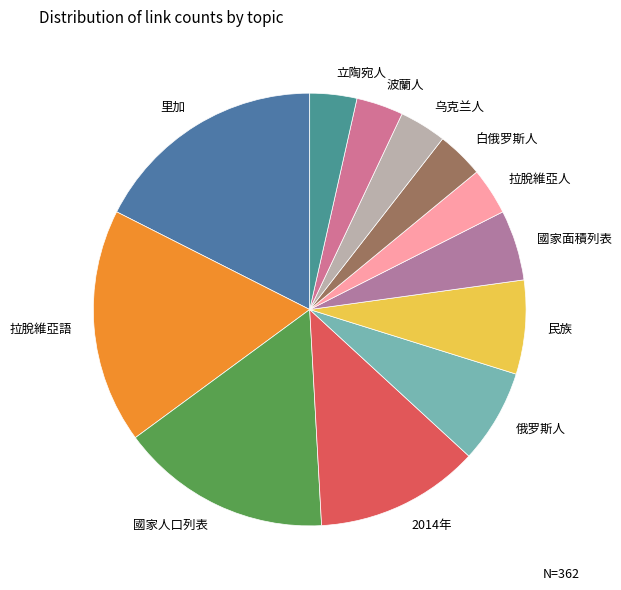

True or false: 白俄罗斯人 accounts for 4% of the total.

True